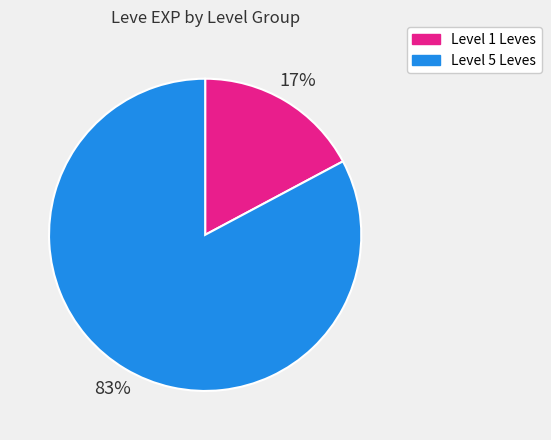

Which category has the smallest portion of the pie?

Level 1 Leves